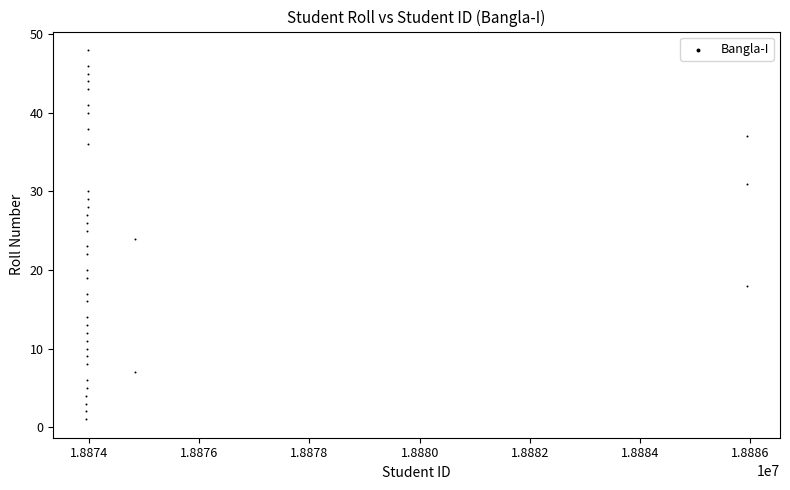

What is the range of X values (max minus min)?

11990